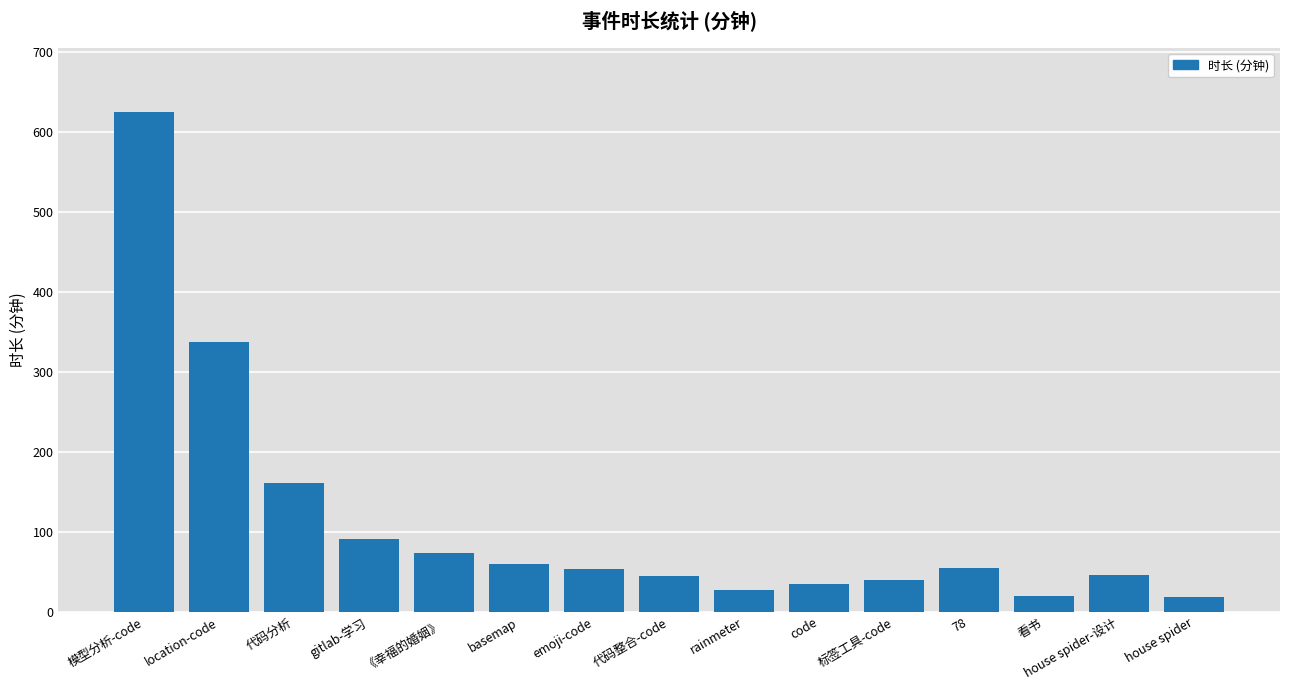

What is the sum of all values?

1684